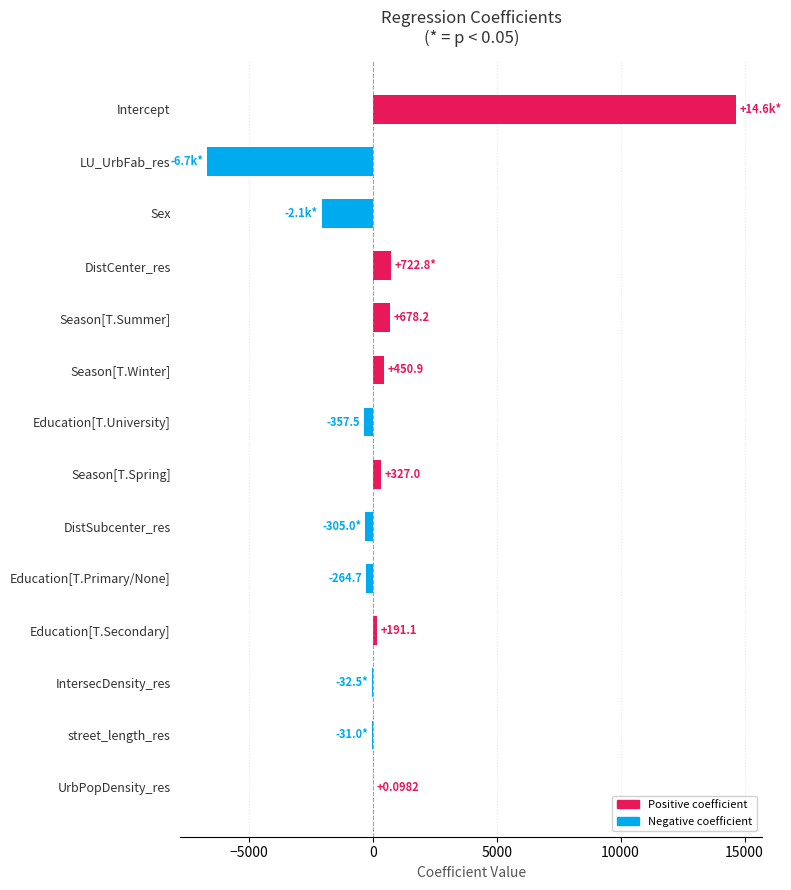

Count the number of categories in the chart.

14